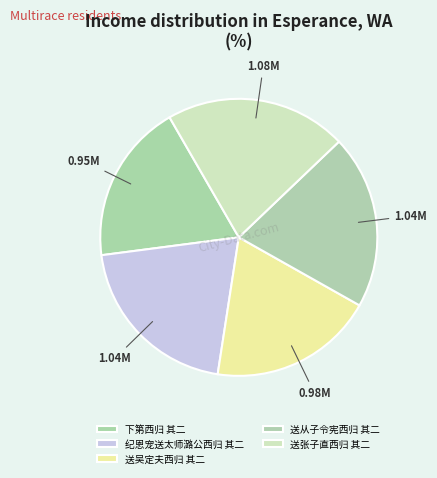

The 送吴定夫西归 其二 slice represents 19% of the pie. True or false?

True